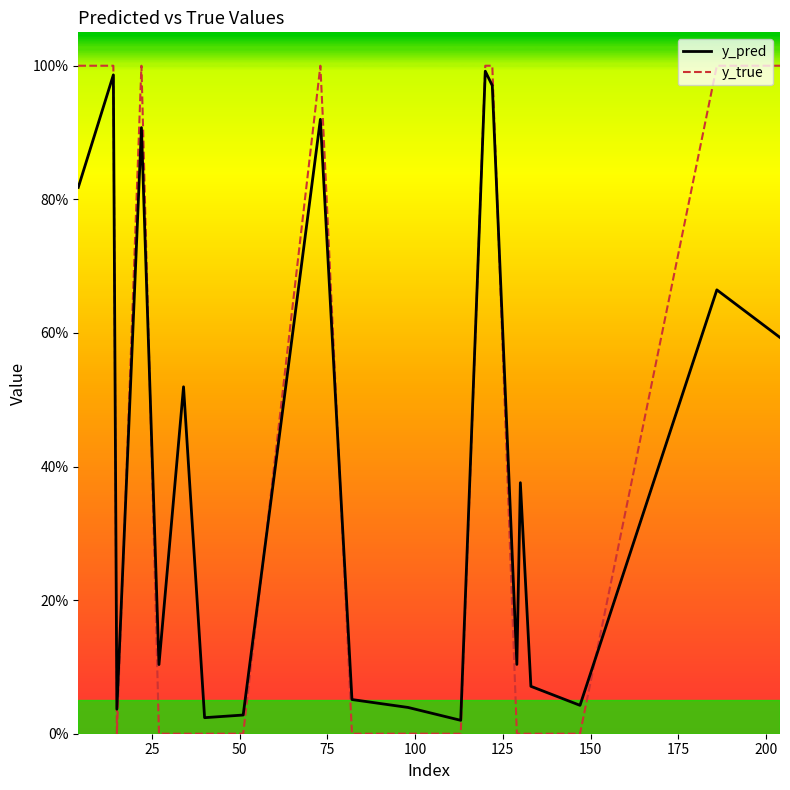

What is the label of the 15th point from the right?

125